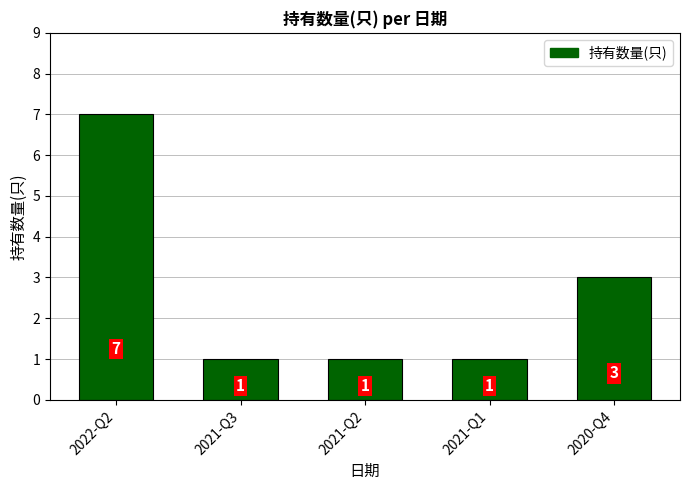

Reading right to left, what are all the values shown in this chart?

2020-Q4=3	2021-Q1=1	2021-Q2=1	2021-Q3=1	2022-Q2=7